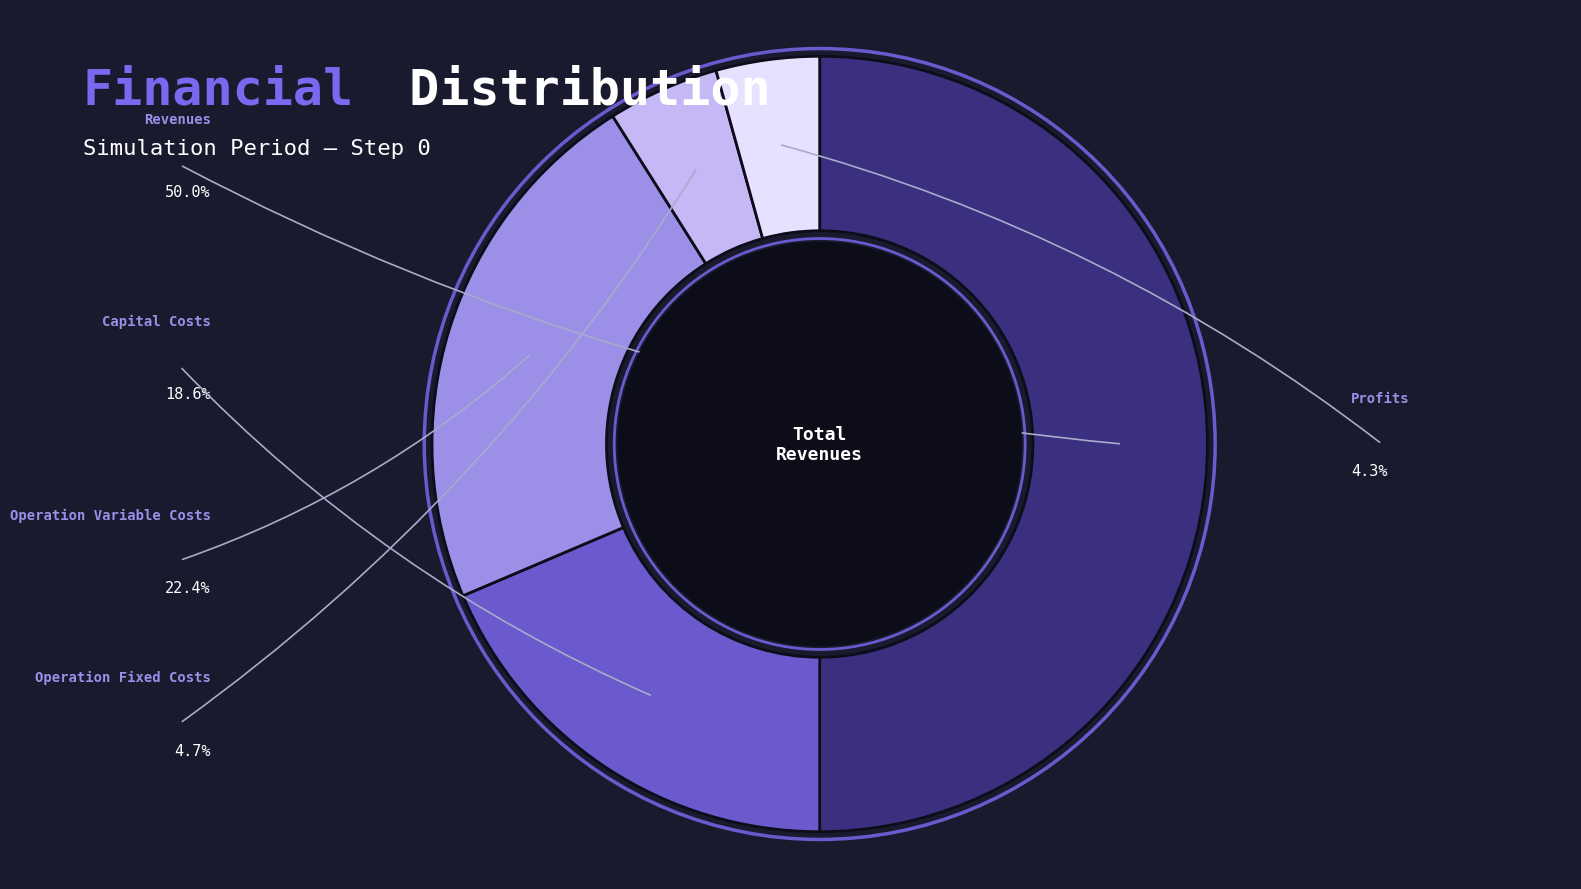

To the nearest percent, what is the average slice percentage?

20%